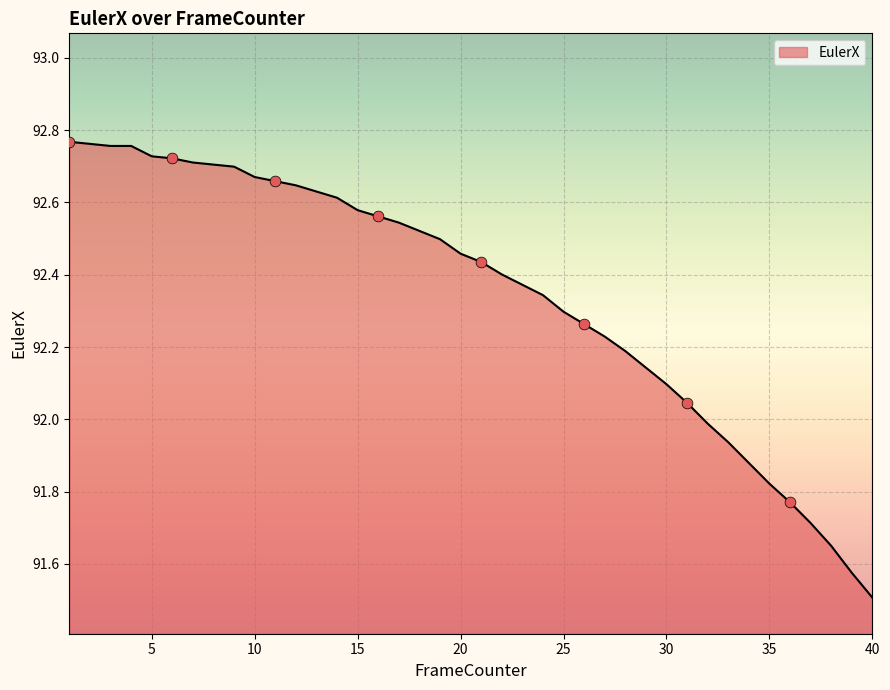

What is the difference between the maximum and minimum values?

1.3